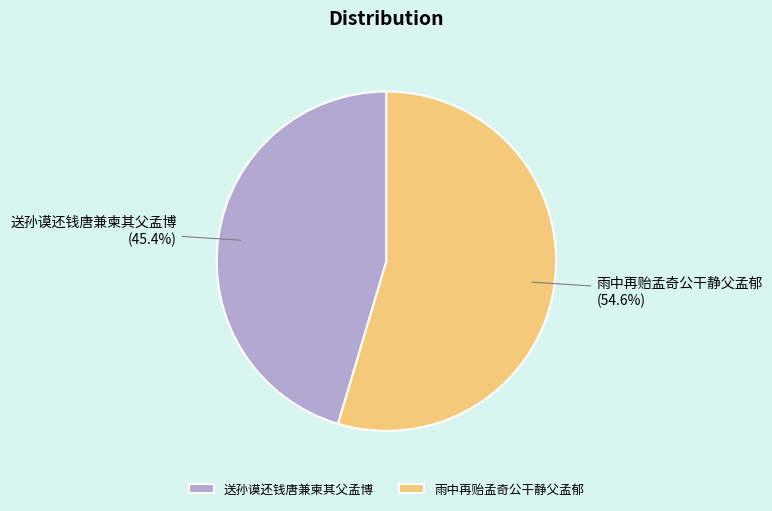

Is it true that 送孙谟还钱唐兼柬其父孟博 is 45% of the pie?

True